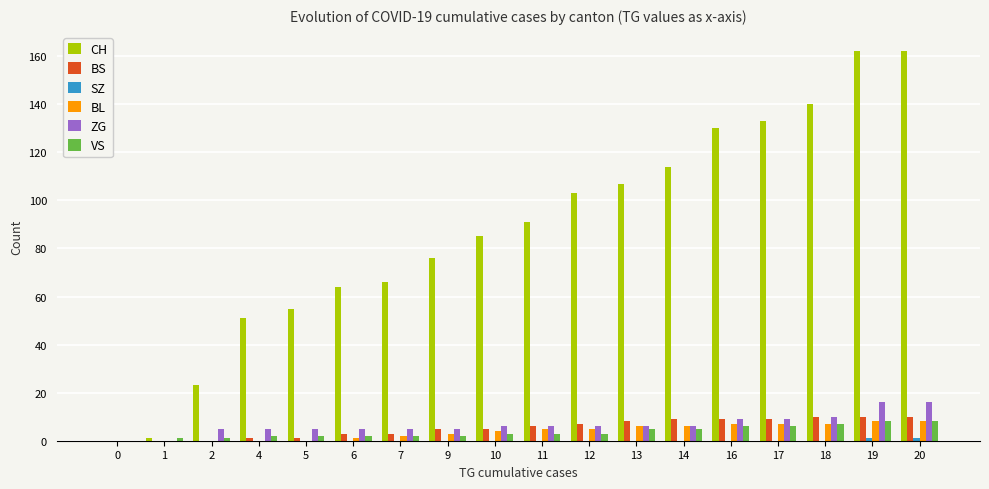

True or false: CH has a value of 127 at 10.

False